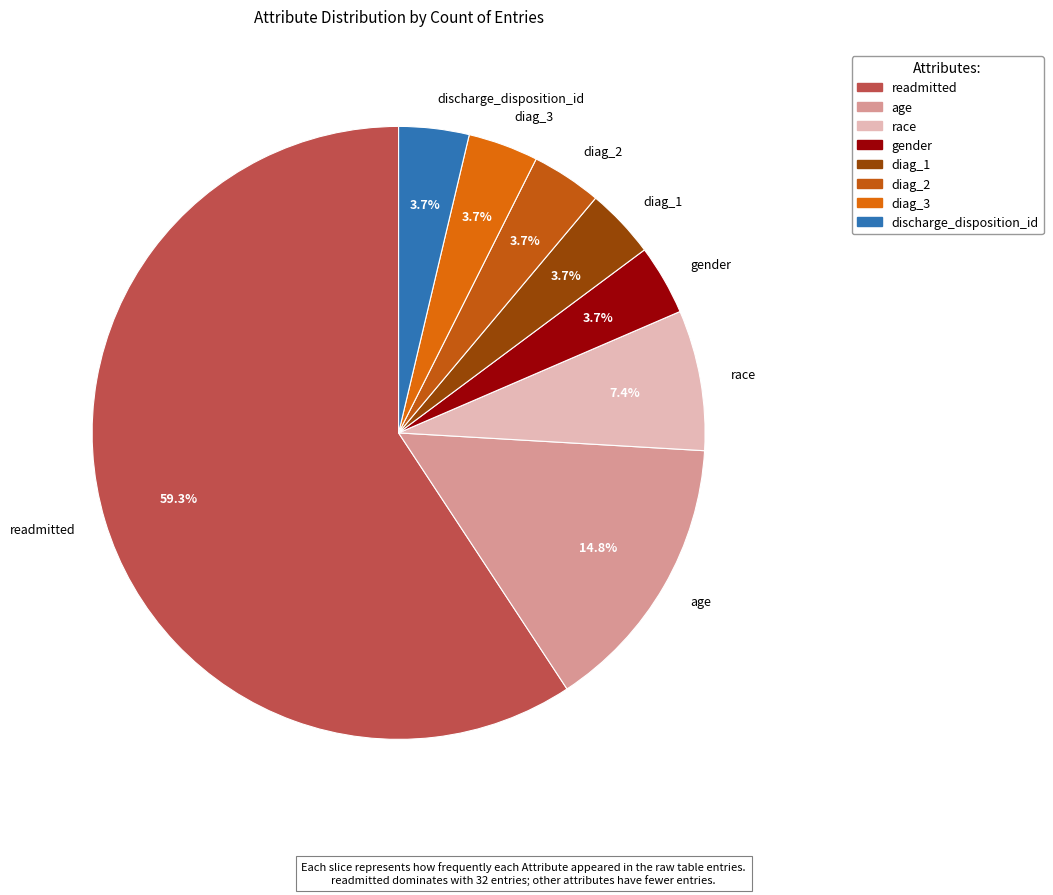

What percentage do gender and diag_3 together represent?

7.4%